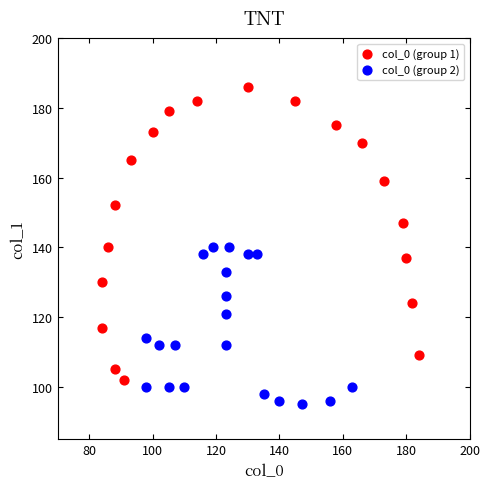

What are all the series names shown in the legend?

col_0 (group 1), col_0 (group 2)